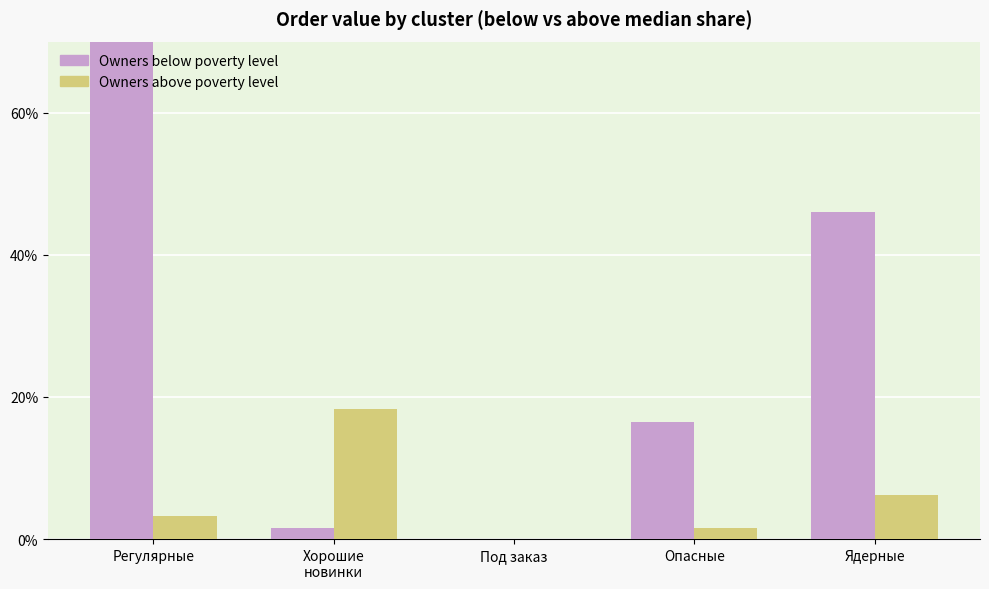

Reading left to right, list all the values displayed in this chart.

Owners below poverty level: Регулярные=96.8	Хорошие
новинки=1.6	Под заказ=0.0	Опасные=16.5	Ядерные=46.0
Owners above poverty level: Регулярные=3.2	Хорошие
новинки=18.3	Под заказ=0.0	Опасные=1.5	Ядерные=6.1